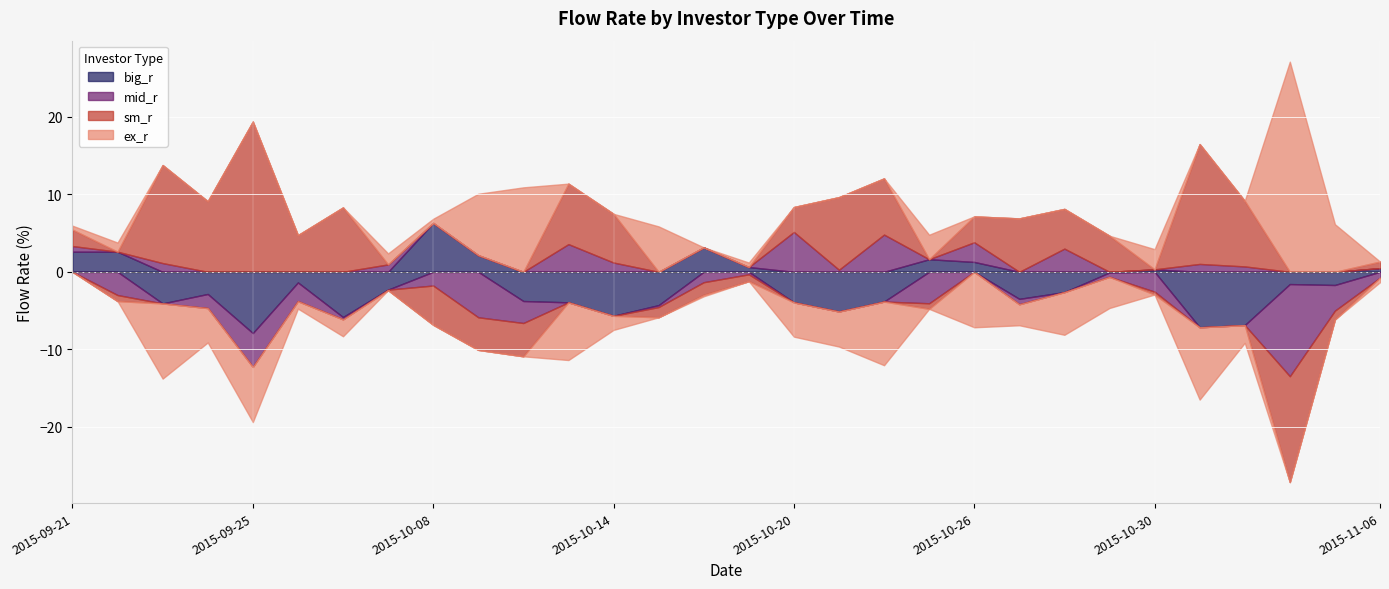

Which category has the lowest value in the sm_r series?

2015-11-04